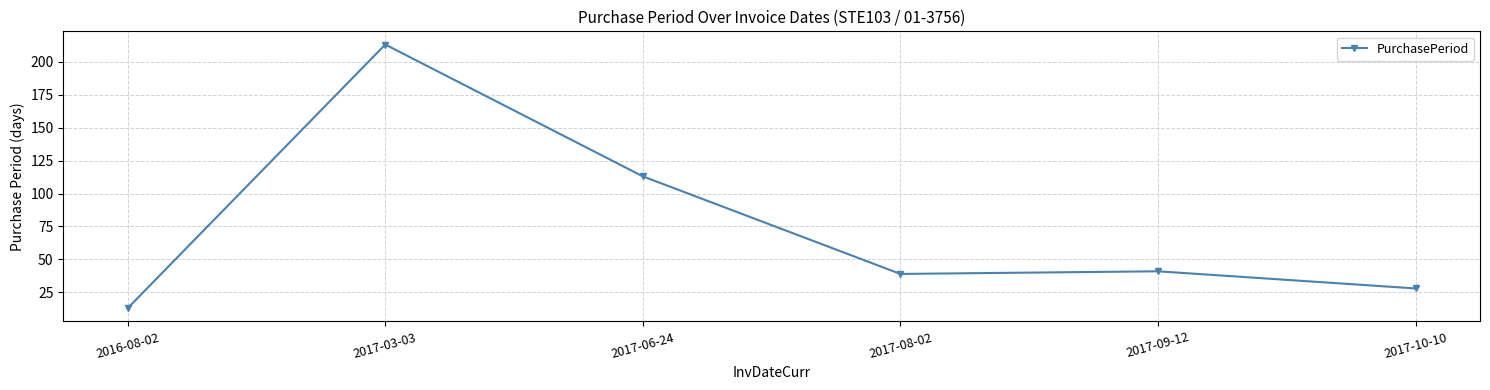

Is this an area chart (filled region under the line)?

No